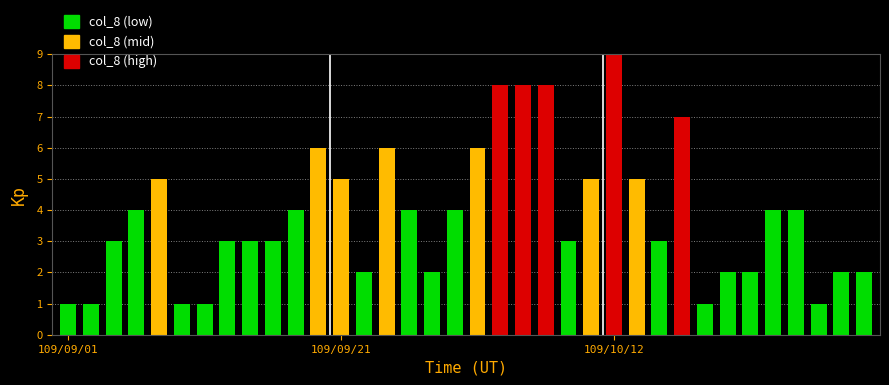

What is the maximum value shown in the chart?

9